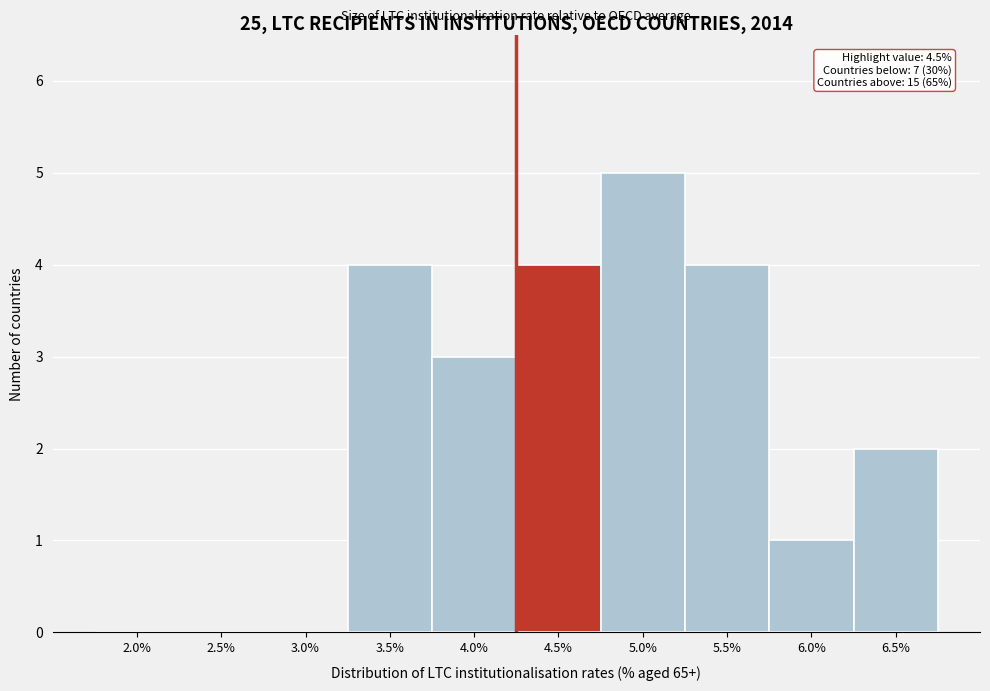

Reading left to right, what are all the values shown in this chart?

2.0%=0	2.5%=0	3.0%=0	3.5%=4	4.0%=3	4.5%=4	5.0%=5	5.5%=4	6.0%=1	6.5%=2